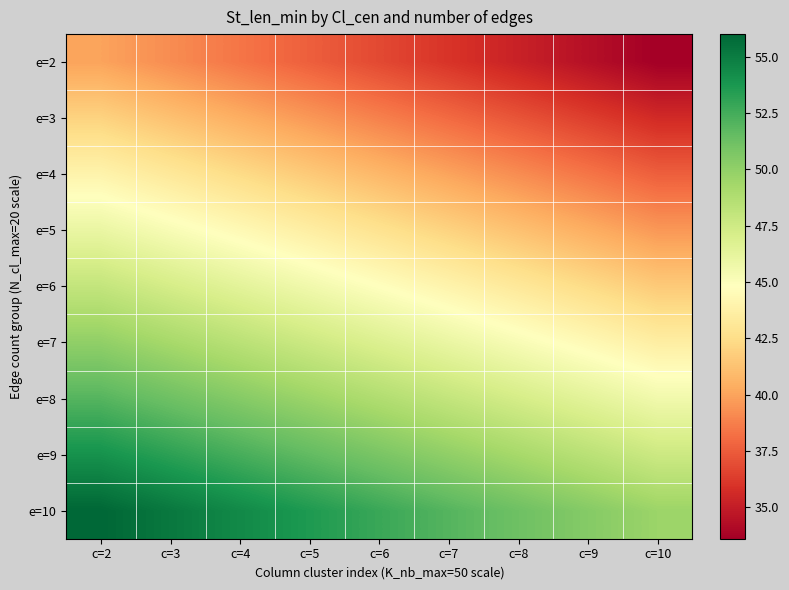

What is the spread (max minus min) of values at c=7?

16.0